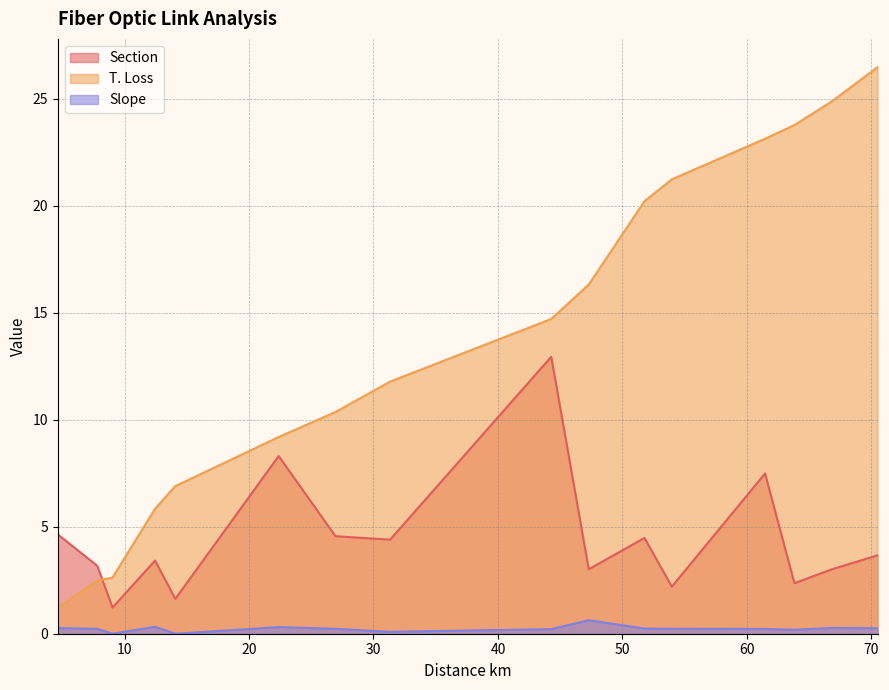

At how many categories does at least one series exceed 9?

11